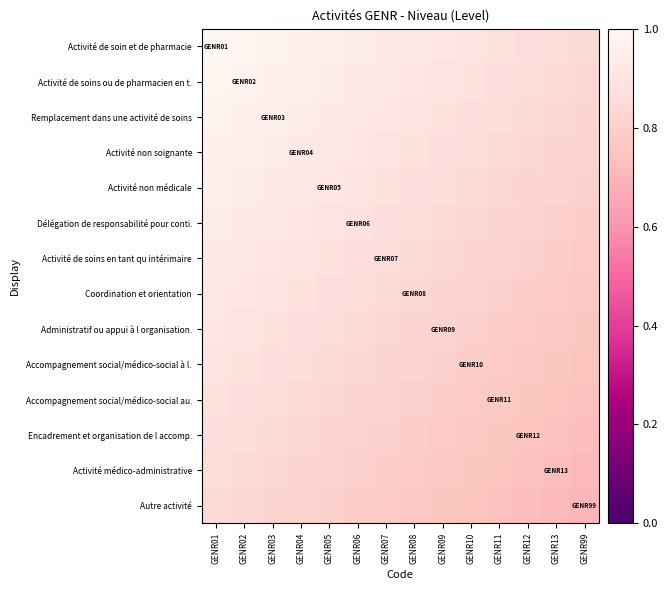

Reading left to right, transcribe all the data shown in this chart.

Activité de soin et de pharmacie: GENR01=1.0	GENR02=1.0	GENR03=1.0	GENR04=1.0	GENR05=1.0	GENR06=0.9	GENR07=0.9	GENR08=0.9	GENR09=0.9	GENR10=0.9	GENR11=0.9	GENR12=0.9	GENR13=0.9	GENR99=0.8
Activité de soins ou de pharmacien en t.: GENR01=1.0	GENR02=1.0	GENR03=1.0	GENR04=1.0	GENR05=0.9	GENR06=0.9	GENR07=0.9	GENR08=0.9	GENR09=0.9	GENR10=0.9	GENR11=0.9	GENR12=0.9	GENR13=0.8	GENR99=0.8
Remplacement dans une activité de soins: GENR01=1.0	GENR02=1.0	GENR03=1.0	GENR04=0.9	GENR05=0.9	GENR06=0.9	GENR07=0.9	GENR08=0.9	GENR09=0.9	GENR10=0.9	GENR11=0.9	GENR12=0.8	GENR13=0.8	GENR99=0.8
Activité non soignante: GENR01=1.0	GENR02=1.0	GENR03=0.9	GENR04=0.9	GENR05=0.9	GENR06=0.9	GENR07=0.9	GENR08=0.9	GENR09=0.9	GENR10=0.9	GENR11=0.8	GENR12=0.8	GENR13=0.8	GENR99=0.8
Activité non médicale: GENR01=1.0	GENR02=0.9	GENR03=0.9	GENR04=0.9	GENR05=0.9	GENR06=0.9	GENR07=0.9	GENR08=0.9	GENR09=0.9	GENR10=0.8	GENR11=0.8	GENR12=0.8	GENR13=0.8	GENR99=0.8
Délégation de responsabilité pour conti.: GENR01=0.9	GENR02=0.9	GENR03=0.9	GENR04=0.9	GENR05=0.9	GENR06=0.9	GENR07=0.9	GENR08=0.9	GENR09=0.8	GENR10=0.8	GENR11=0.8	GENR12=0.8	GENR13=0.8	GENR99=0.8
Activité de soins en tant qu intérimaire: GENR01=0.9	GENR02=0.9	GENR03=0.9	GENR04=0.9	GENR05=0.9	GENR06=0.9	GENR07=0.9	GENR08=0.8	GENR09=0.8	GENR10=0.8	GENR11=0.8	GENR12=0.8	GENR13=0.8	GENR99=0.8
Coordination et orientation: GENR01=0.9	GENR02=0.9	GENR03=0.9	GENR04=0.9	GENR05=0.9	GENR06=0.9	GENR07=0.8	GENR08=0.8	GENR09=0.8	GENR10=0.8	GENR11=0.8	GENR12=0.8	GENR13=0.8	GENR99=0.8
Administratif ou appui à l organisation.: GENR01=0.9	GENR02=0.9	GENR03=0.9	GENR04=0.9	GENR05=0.9	GENR06=0.8	GENR07=0.8	GENR08=0.8	GENR09=0.8	GENR10=0.8	GENR11=0.8	GENR12=0.8	GENR13=0.8	GENR99=0.8
Accompagnement social/médico-social à l.: GENR01=0.9	GENR02=0.9	GENR03=0.9	GENR04=0.9	GENR05=0.8	GENR06=0.8	GENR07=0.8	GENR08=0.8	GENR09=0.8	GENR10=0.8	GENR11=0.8	GENR12=0.8	GENR13=0.8	GENR99=0.7
Accompagnement social/médico-social au.: GENR01=0.9	GENR02=0.9	GENR03=0.9	GENR04=0.8	GENR05=0.8	GENR06=0.8	GENR07=0.8	GENR08=0.8	GENR09=0.8	GENR10=0.8	GENR11=0.8	GENR12=0.8	GENR13=0.7	GENR99=0.7
Encadrement et organisation de l accomp.: GENR01=0.9	GENR02=0.9	GENR03=0.8	GENR04=0.8	GENR05=0.8	GENR06=0.8	GENR07=0.8	GENR08=0.8	GENR09=0.8	GENR10=0.8	GENR11=0.8	GENR12=0.7	GENR13=0.7	GENR99=0.7
Activité médico-administrative: GENR01=0.9	GENR02=0.8	GENR03=0.8	GENR04=0.8	GENR05=0.8	GENR06=0.8	GENR07=0.8	GENR08=0.8	GENR09=0.8	GENR10=0.8	GENR11=0.7	GENR12=0.7	GENR13=0.7	GENR99=0.7
Autre activité: GENR01=0.8	GENR02=0.8	GENR03=0.8	GENR04=0.8	GENR05=0.8	GENR06=0.8	GENR07=0.8	GENR08=0.8	GENR09=0.8	GENR10=0.7	GENR11=0.7	GENR12=0.7	GENR13=0.7	GENR99=0.7